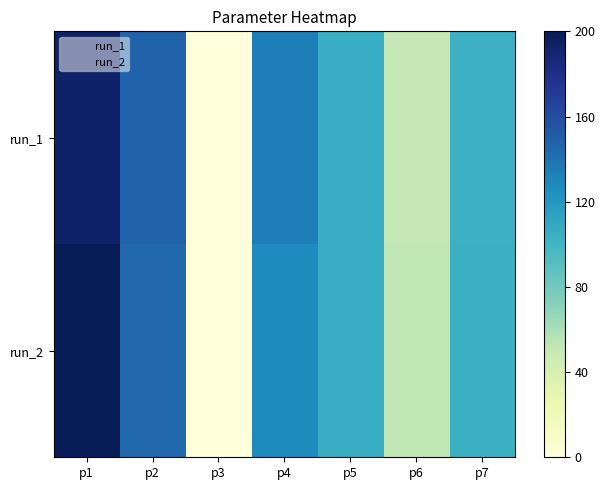

At p6, list the series in order from largest to smallest.

run_2, run_1